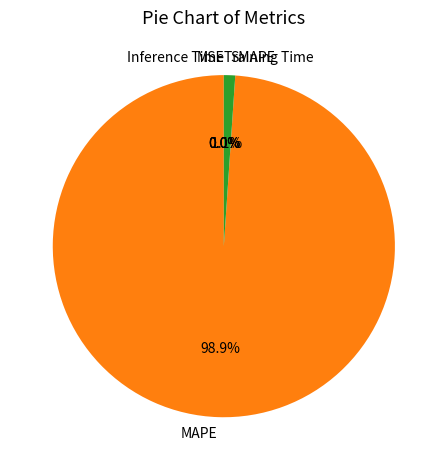

What portion of the pie excludes MAPE?

1.1%